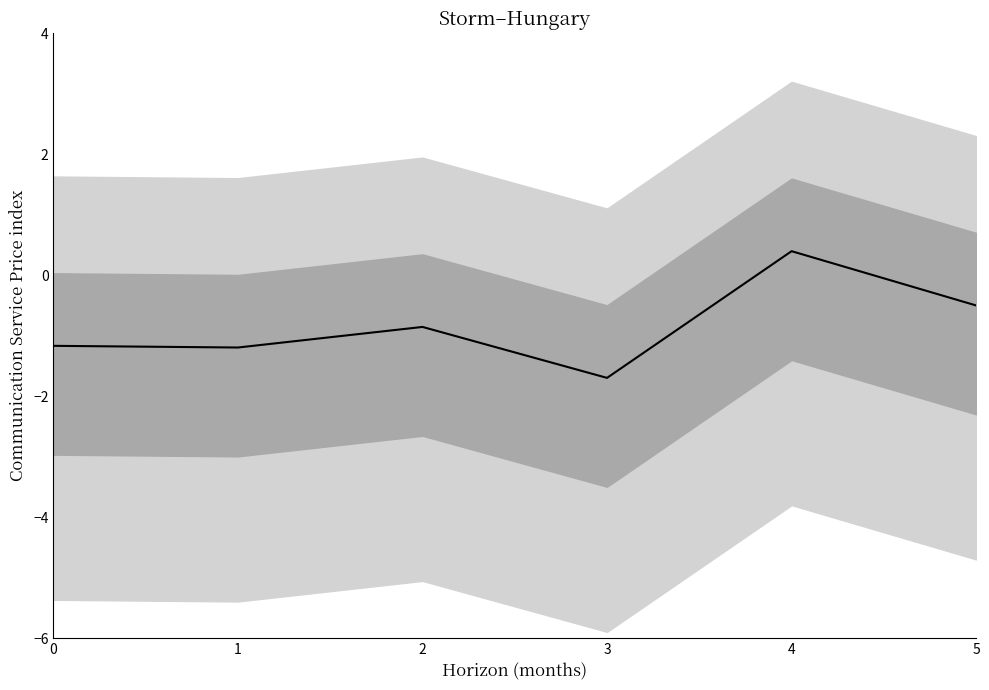

What is the difference between the maximum and minimum values?

2.1